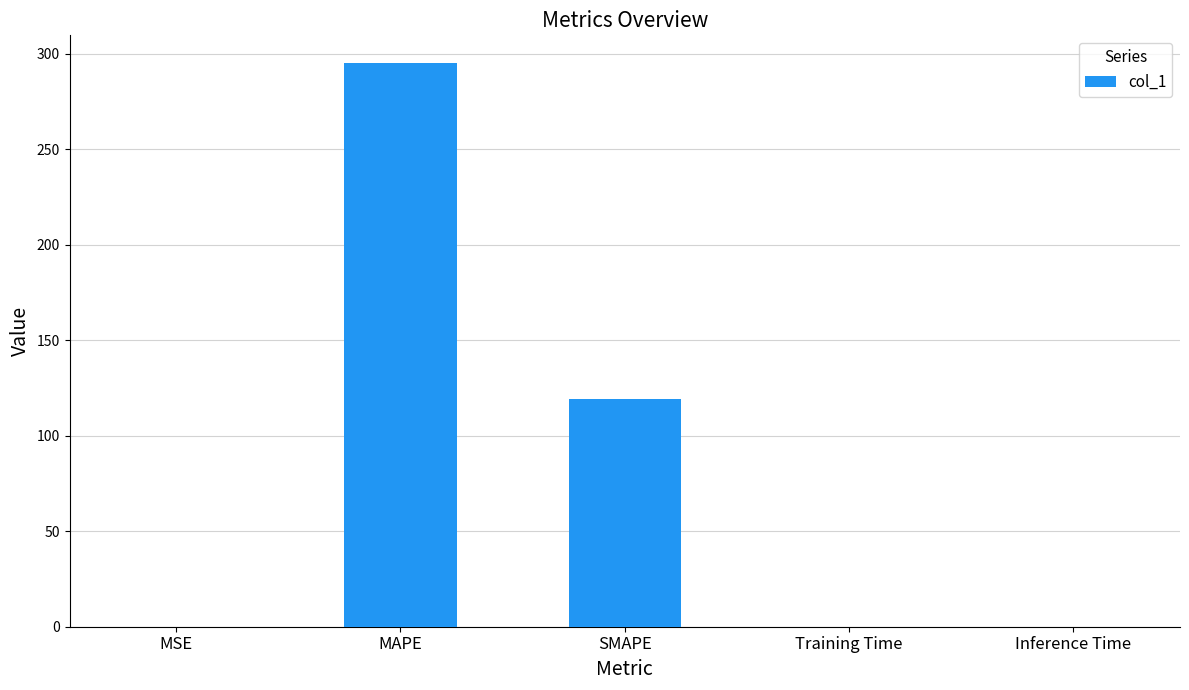

Which category has the highest value across all series?

MAPE